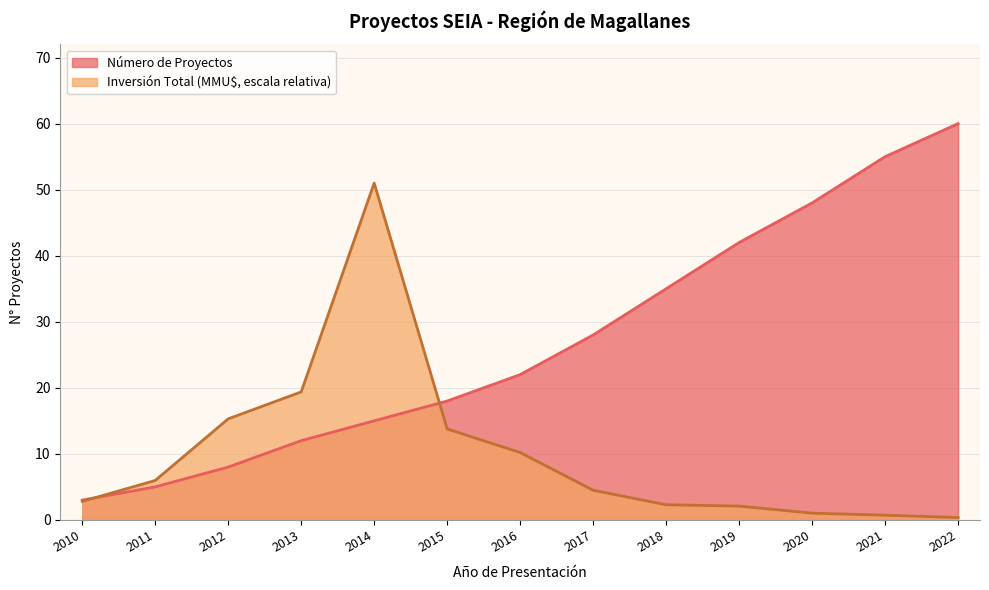

Rank the series by their average value, from lowest to highest.

Inversión Total (MMU$, escala relativa), Número de Proyectos